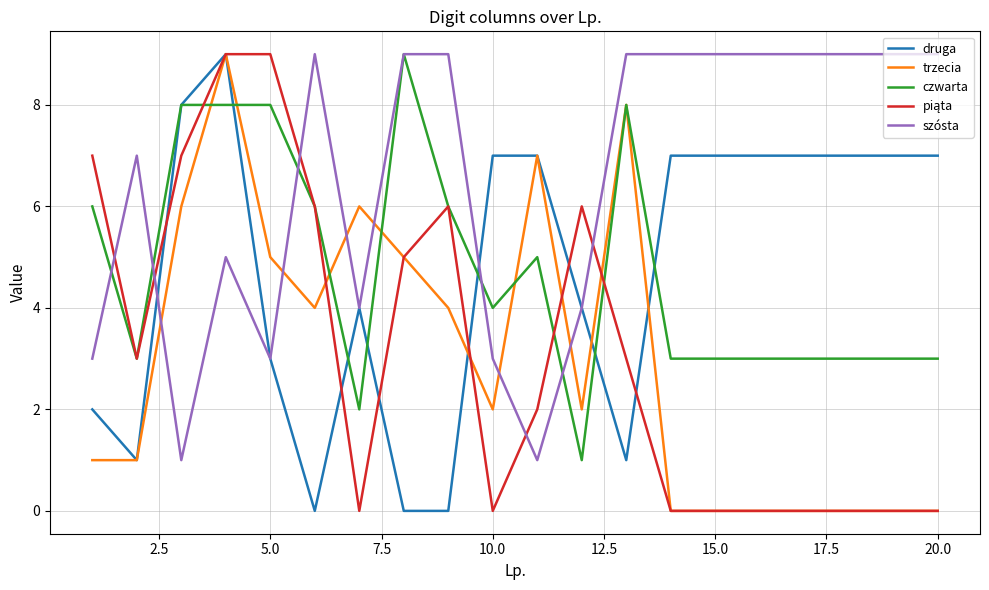

Which series has the largest total across all categories?

szósta